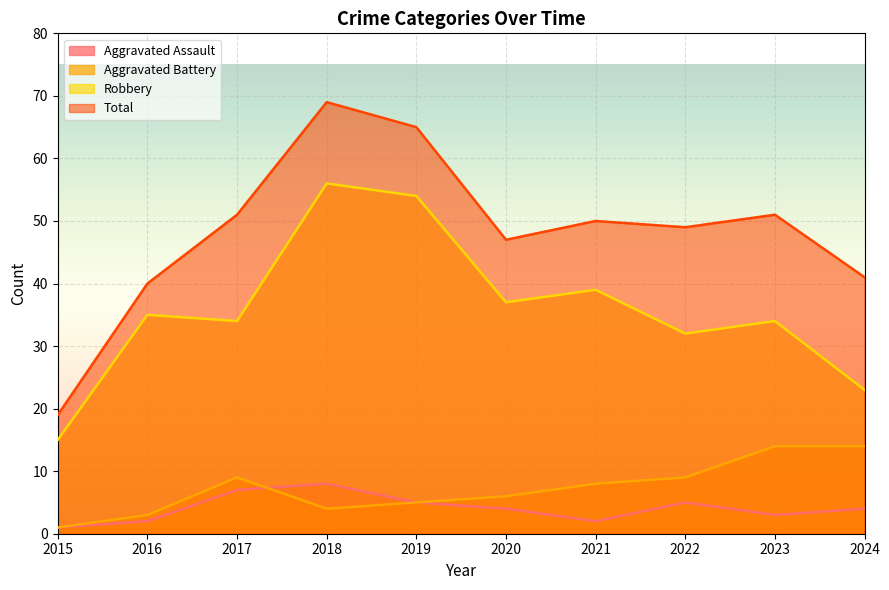

Which category has the lowest value in the Total series?

2015